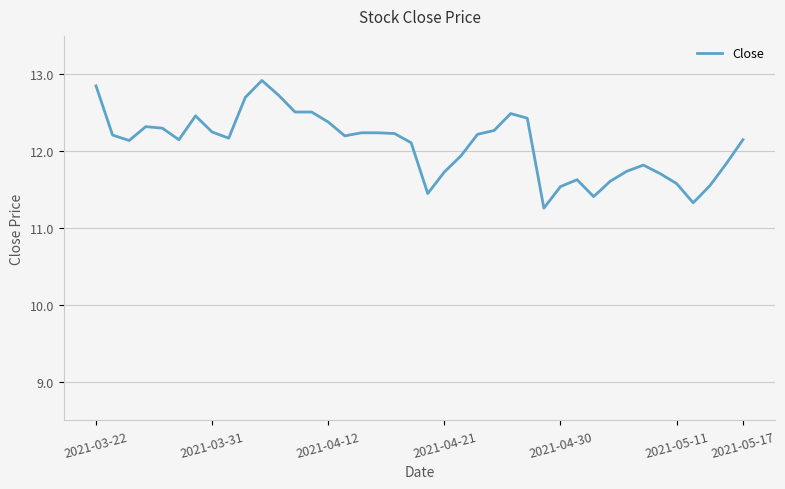

What is the difference between the maximum and minimum values?

1.7